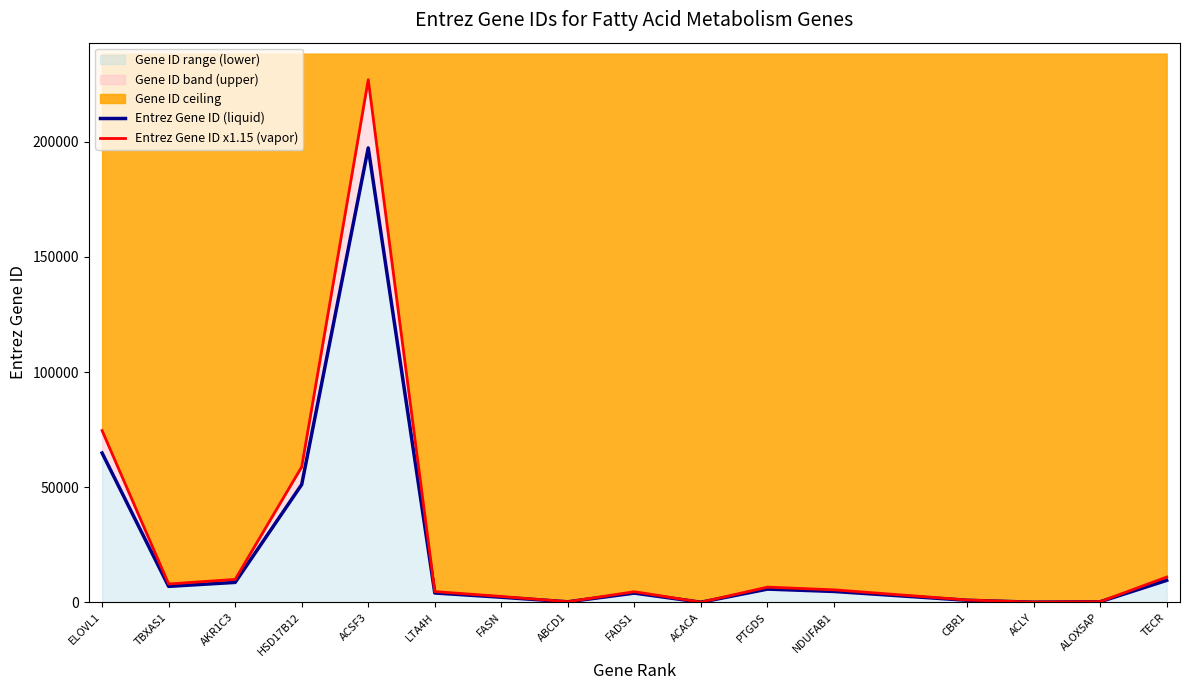

The Entrez Gene ID (liquid) series shows 46.3 at ABCD1. True or false?

False